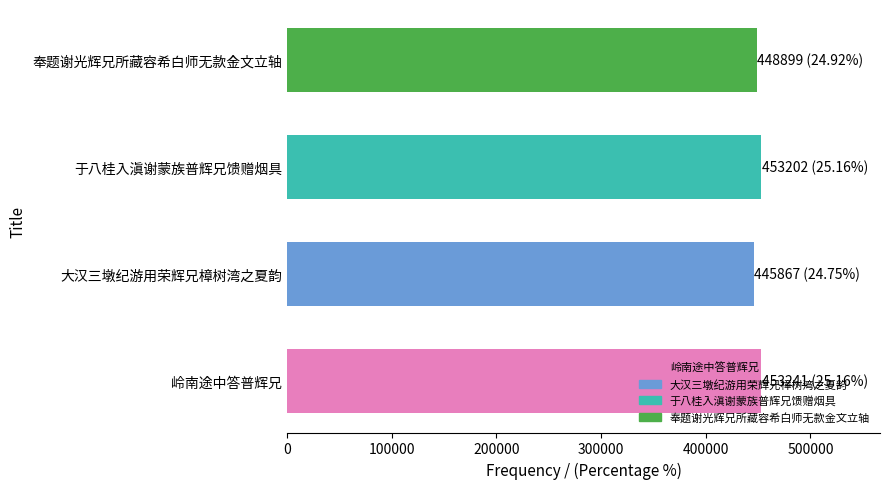

How many series are shown in this chart?

1